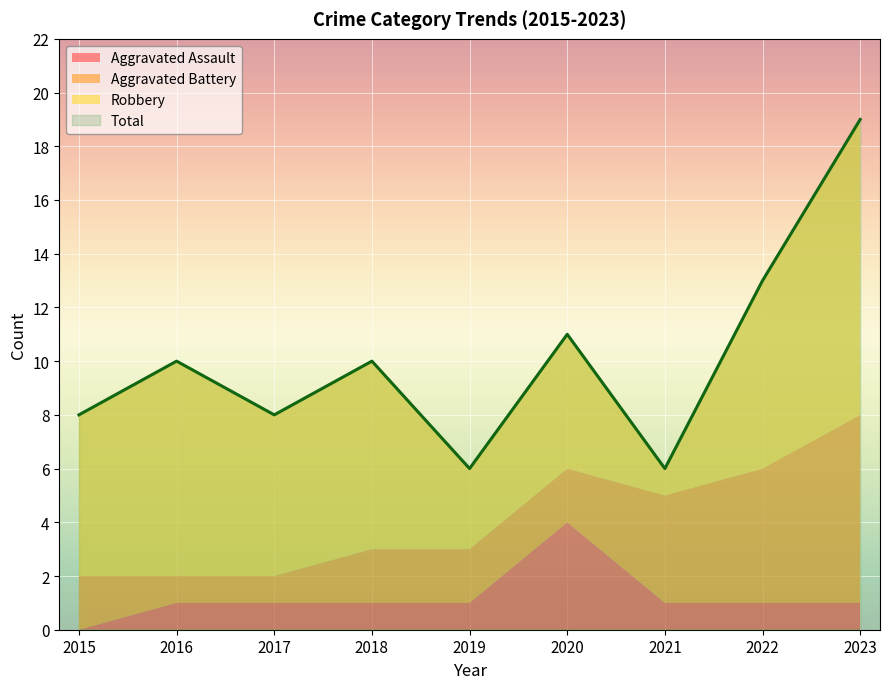

True or false: Total and Aggravated Battery intersect in this chart.

False